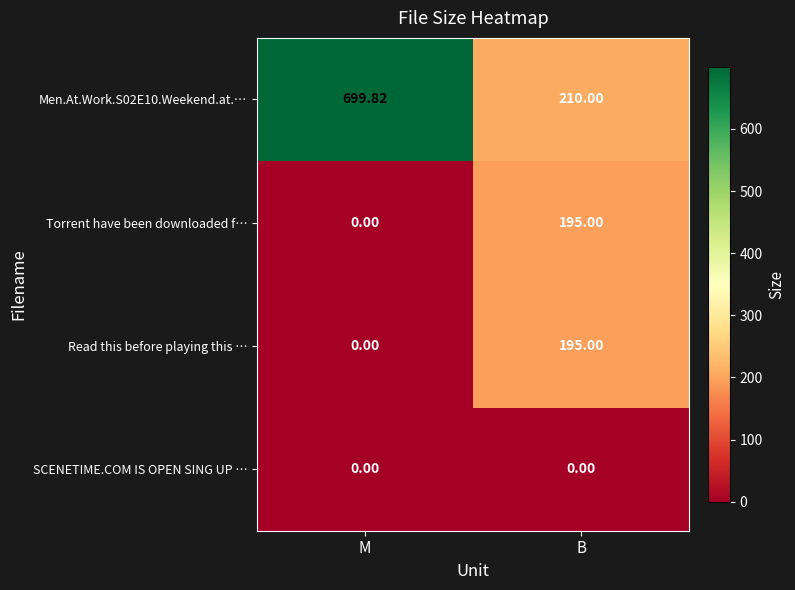

List the labels in order of Read this before playing this … value, largest first.

B, M